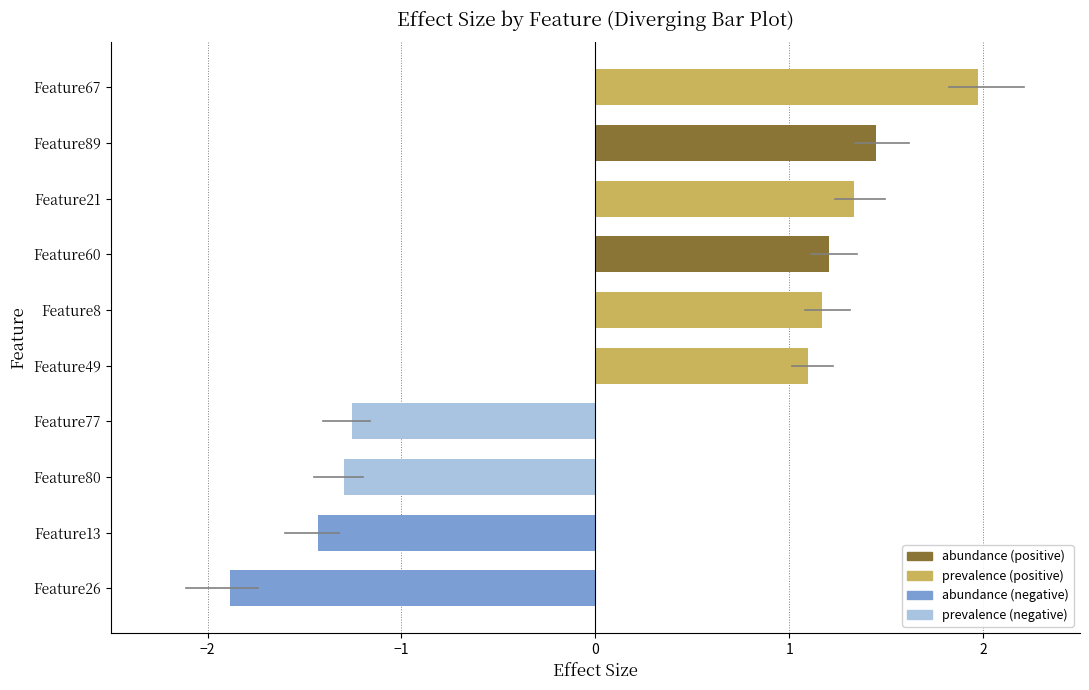

What is the average value?

0.2